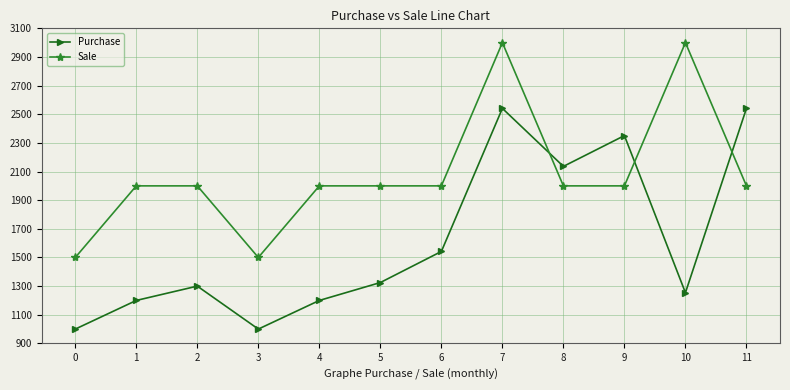

Reading left to right, list all the values displayed in this chart.

Purchase: 0=1000	1=1200	2=1300	3=1000	4=1200	5=1325	6=1542	7=2541	8=2136	9=2351	10=1254	11=2541
Sale: 0=1500	1=2000	2=2000	3=1500	4=2000	5=2000	6=2000	7=3000	8=2000	9=2000	10=3000	11=2000